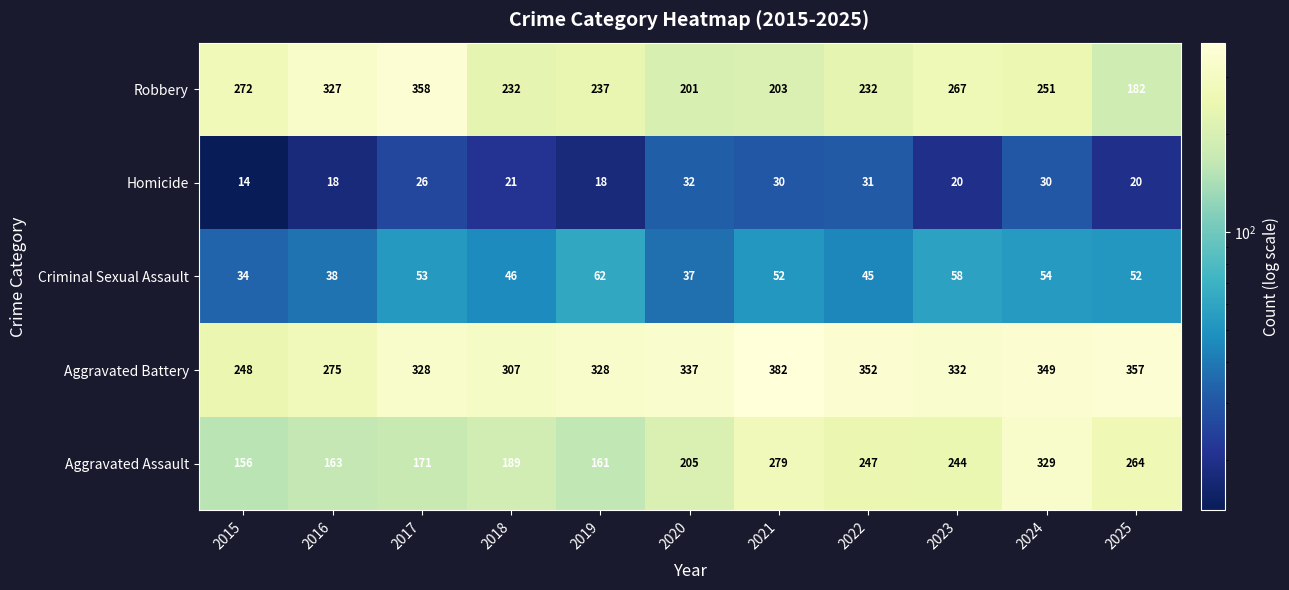

At how many categories does at least one series exceed 284?

10